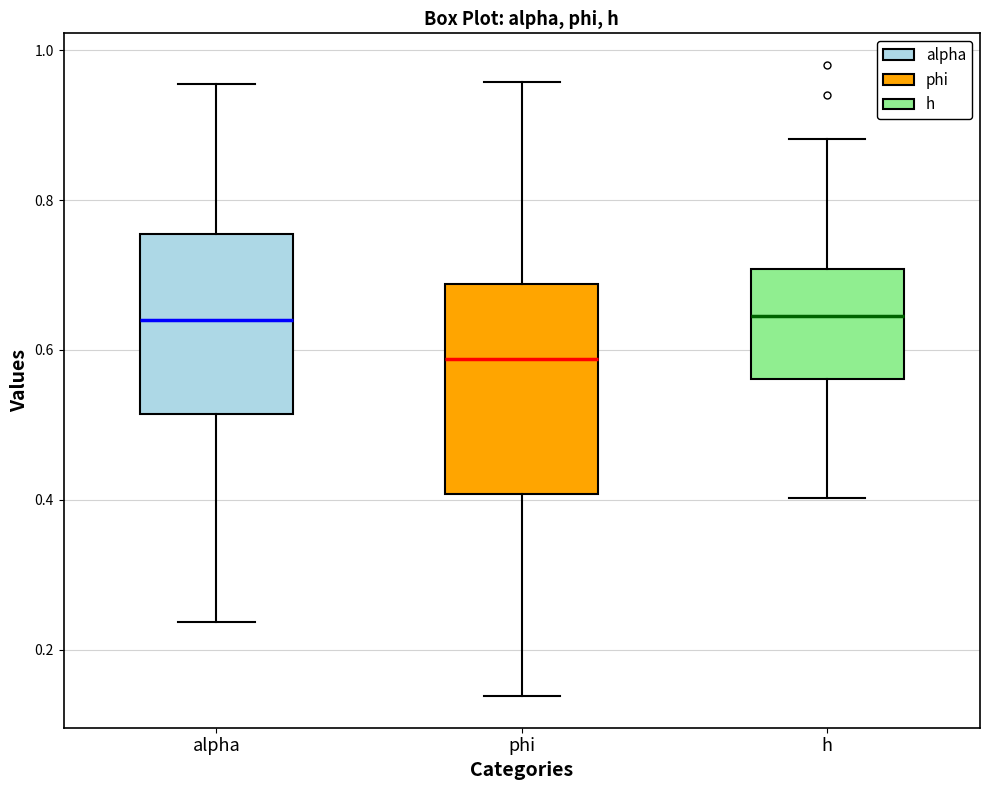

Reading left to right, transcribe this box plot: for each box, give where its median line is, the range the box spans, and where its two whiskers end, as read against the y-axis. The values are not printed on the chart, so give them approximately, as read against the axis.

alpha: median 0.64, box 0.52 to 0.76, whiskers 0.24 to 0.96
phi: median 0.58, box 0.40 to 0.68, whiskers 0.14 to 0.96
h: median 0.64, box 0.56 to 0.70, whiskers 0.40 to 0.88